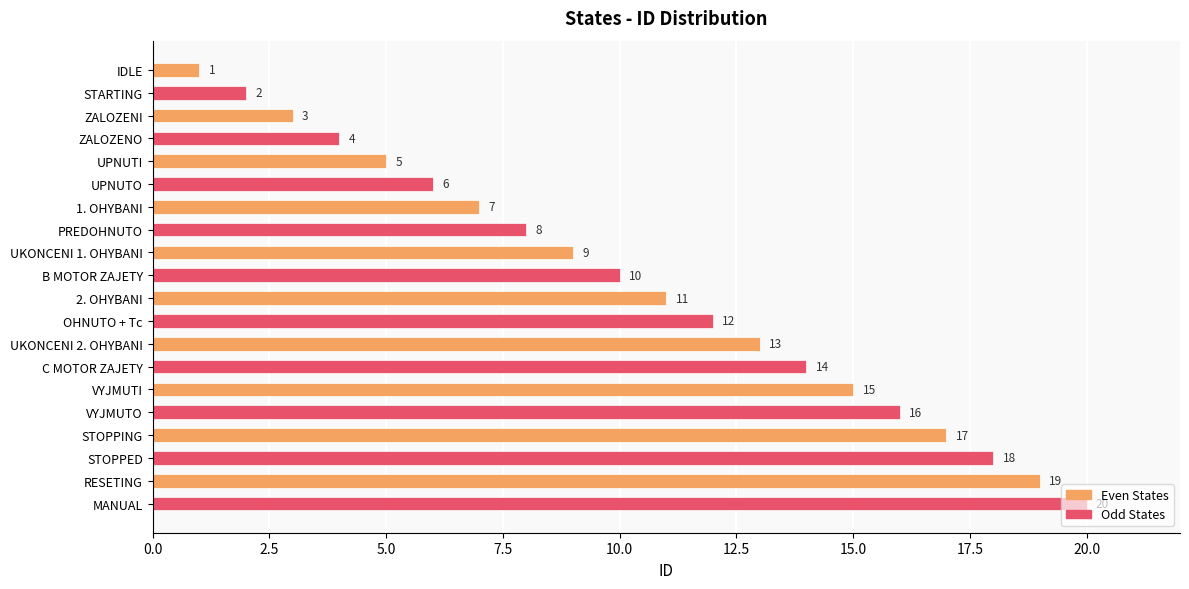

What is the difference between the second highest and minimum values?

18